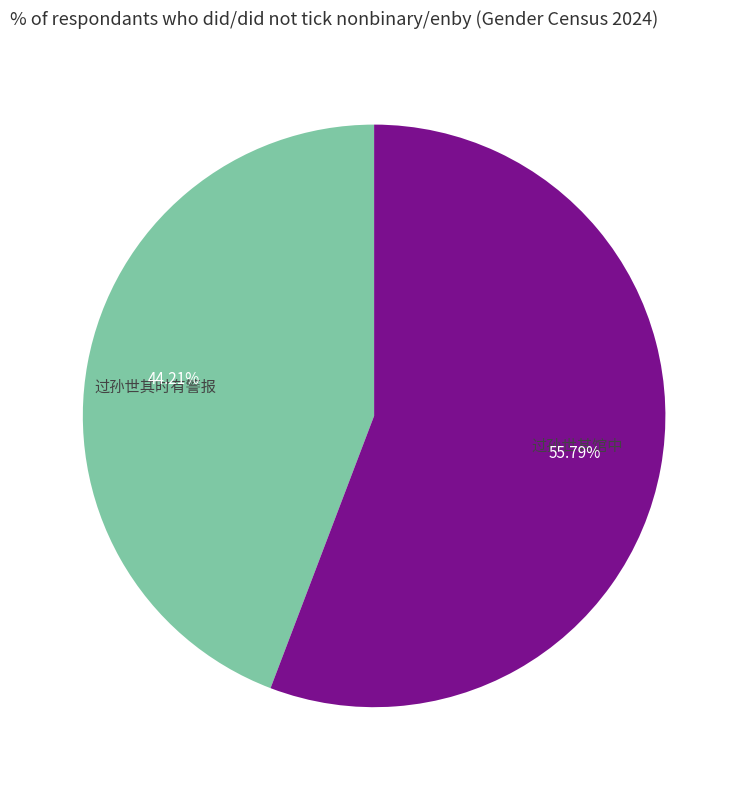

The 过孙世其馆中 slice represents 56% of the pie. True or false?

True